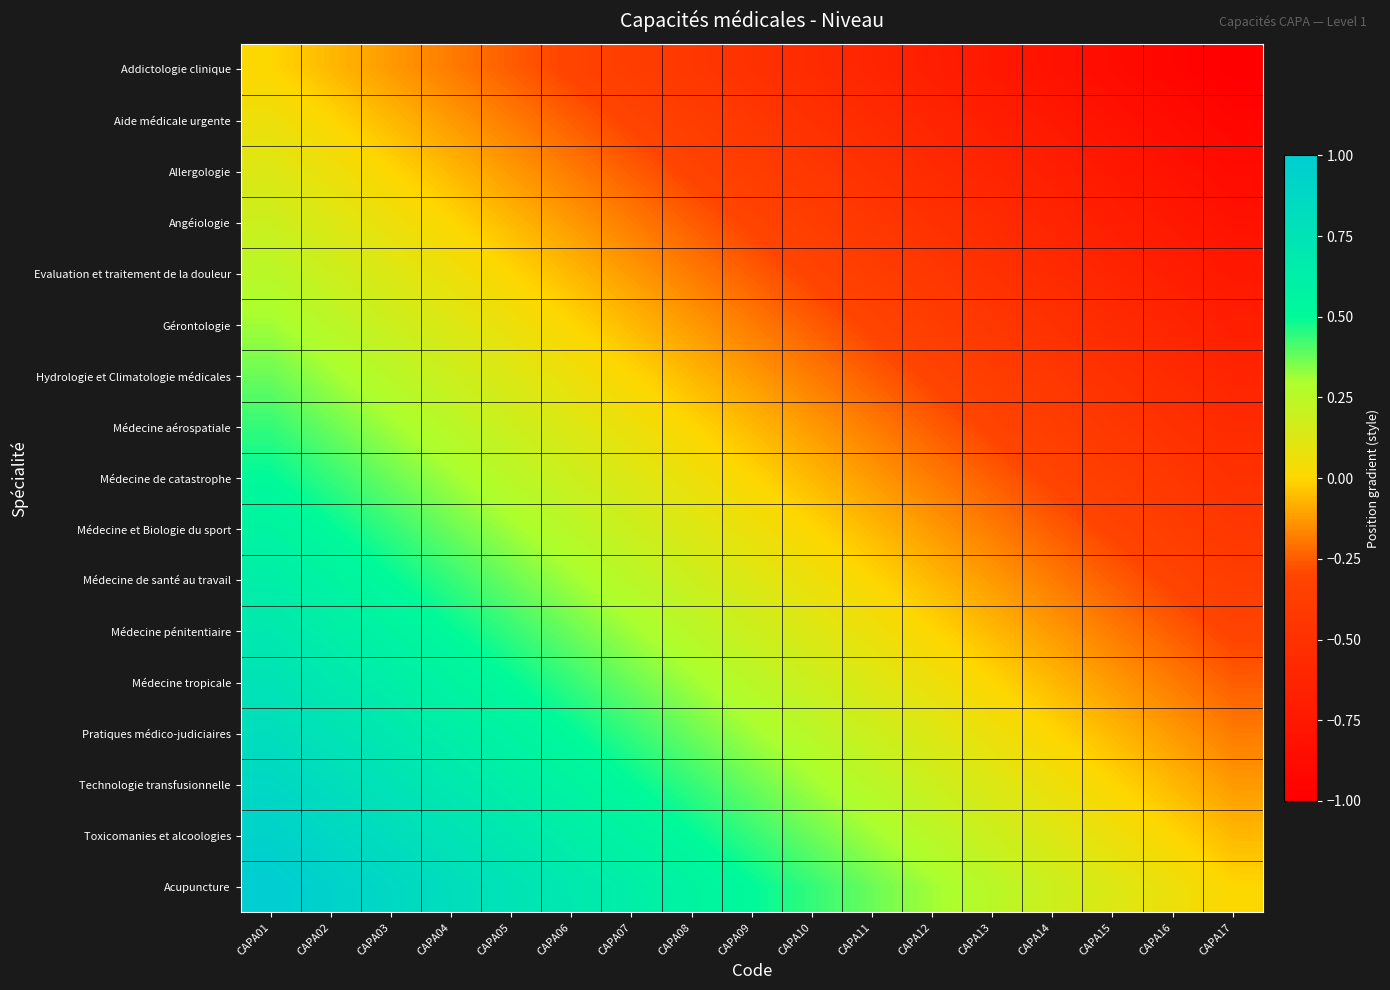

Which has a higher value, CAPA09 or CAPA02?

CAPA02